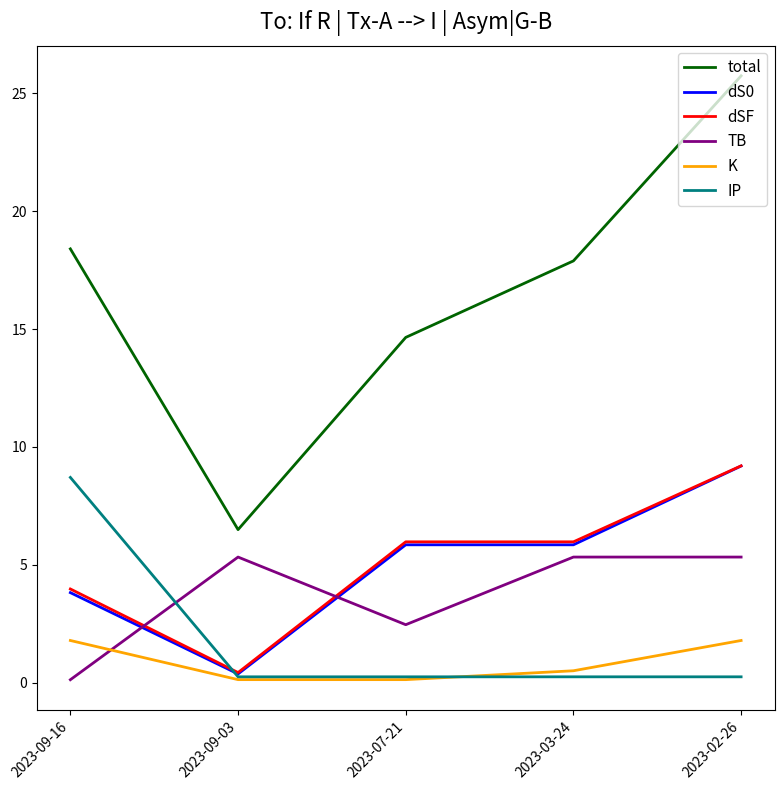

Reading left to right, what are all the values shown in this chart?

total: 2023-09-16=18.4	2023-09-03=6.5	2023-07-21=14.6	2023-03-24=17.9	2023-02-26=25.7
dS0: 2023-09-16=3.8	2023-09-03=0.4	2023-07-21=5.8	2023-03-24=5.8	2023-02-26=9.2
dSF: 2023-09-16=4.0	2023-09-03=0.4	2023-07-21=6.0	2023-03-24=6.0	2023-02-26=9.2
TB: 2023-09-16=0.1	2023-09-03=5.3	2023-07-21=2.5	2023-03-24=5.3	2023-02-26=5.3
K: 2023-09-16=1.8	2023-09-03=0.1	2023-07-21=0.1	2023-03-24=0.5	2023-02-26=1.8
IP: 2023-09-16=8.7	2023-09-03=0.2	2023-07-21=0.2	2023-03-24=0.2	2023-02-26=0.2